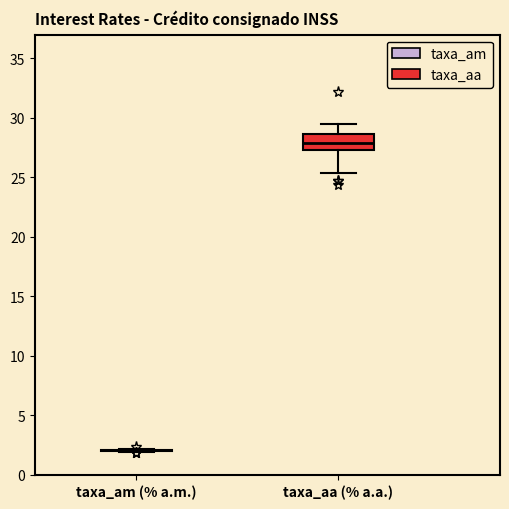

Comparing the boxes themselves (not the whiskers), which one is the tallest?

taxa_aa (% a.a.)